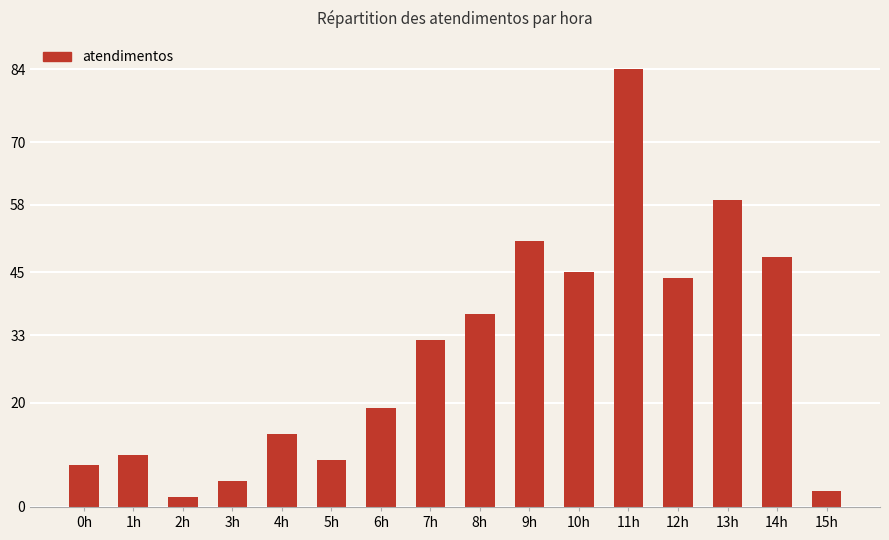

How many data points are less than 32?

8